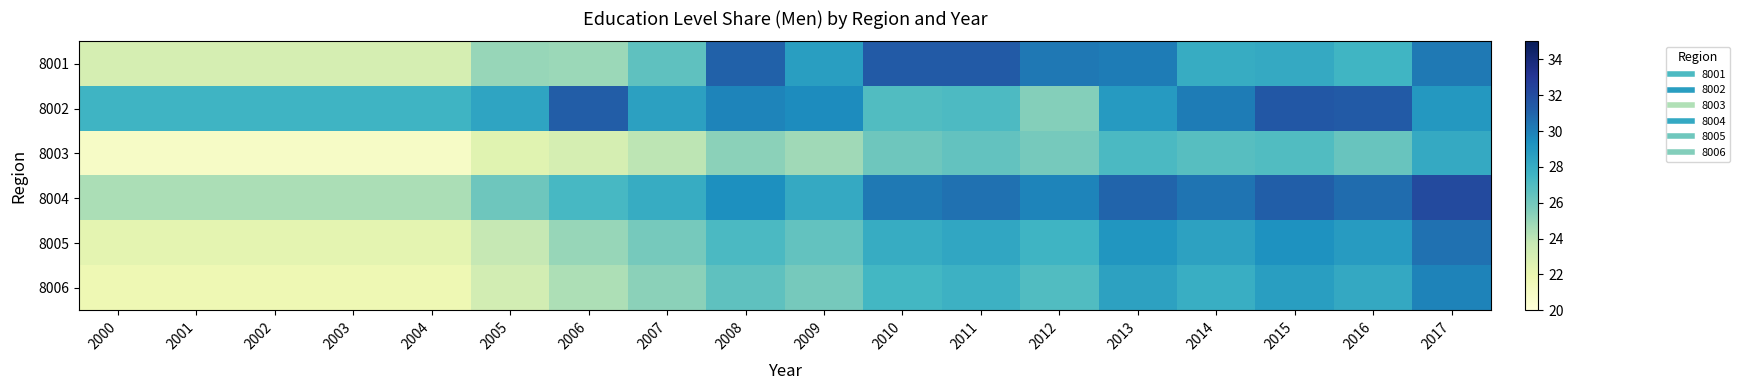

Reading left to right, extract all data points from this chart.

8001: 2000=23.1	2001=23.1	2002=23.1	2003=23.1	2004=23.1	2005=25.0	2006=24.9	2007=26.6	2008=31.1	2009=28.7	2010=31.4	2011=31.4	2012=30.3	2013=30.1	2014=28.0	2015=28.1	2016=27.5	2017=30.2
8002: 2000=27.6	2001=27.6	2002=27.6	2003=27.6	2004=27.6	2005=28.4	2006=31.3	2007=28.6	2008=29.8	2009=29.5	2010=27.0	2011=27.1	2012=25.5	2013=28.9	2014=30.1	2015=31.5	2016=31.4	2017=29.0
8003: 2000=20.9	2001=20.9	2002=20.9	2003=20.9	2004=20.9	2005=22.5	2006=23.1	2007=24.0	2008=25.3	2009=24.8	2010=26.1	2011=26.5	2012=25.9	2013=27.2	2014=26.8	2015=27.0	2016=26.3	2017=28.1
8004: 2000=24.5	2001=24.5	2002=24.5	2003=24.5	2004=24.5	2005=26.1	2006=27.3	2007=28.0	2008=29.4	2009=28.1	2010=30.2	2011=30.5	2012=29.8	2013=31.0	2014=30.4	2015=31.2	2016=30.7	2017=32.1
8005: 2000=22.3	2001=22.3	2002=22.3	2003=22.3	2004=22.3	2005=23.8	2006=25.0	2007=25.9	2008=27.2	2009=26.5	2010=28.0	2011=28.3	2012=27.6	2013=29.1	2014=28.5	2015=29.3	2016=28.8	2017=30.5
8006: 2000=21.7	2001=21.7	2002=21.7	2003=21.7	2004=21.7	2005=23.2	2006=24.4	2007=25.3	2008=26.6	2009=25.9	2010=27.4	2011=27.7	2012=27.0	2013=28.5	2014=27.9	2015=28.7	2016=28.2	2017=29.9